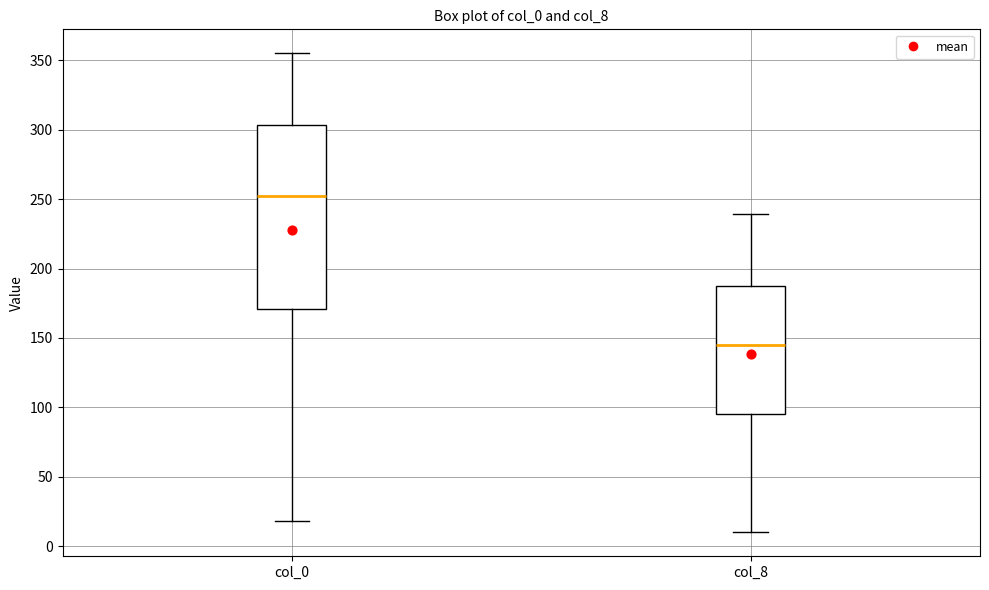

Which box is the tallest, from its lower edge to its upper edge?

col_0